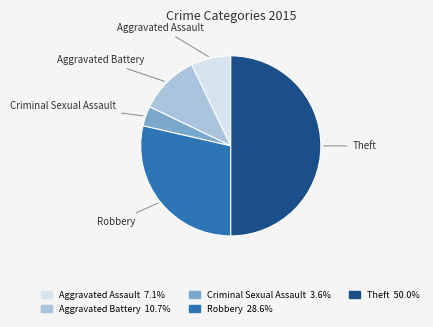

Rank the categories by value from lowest to highest.

Criminal Sexual Assault, Aggravated Assault, Aggravated Battery, Robbery, Theft